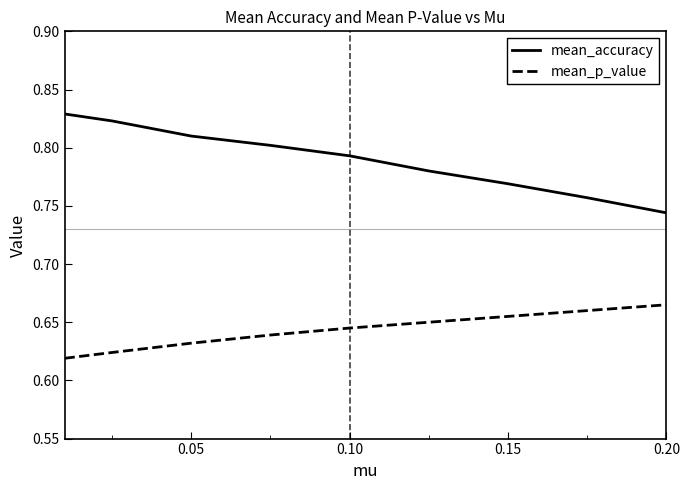

Which series has the largest range (max minus min)?

mean_accuracy